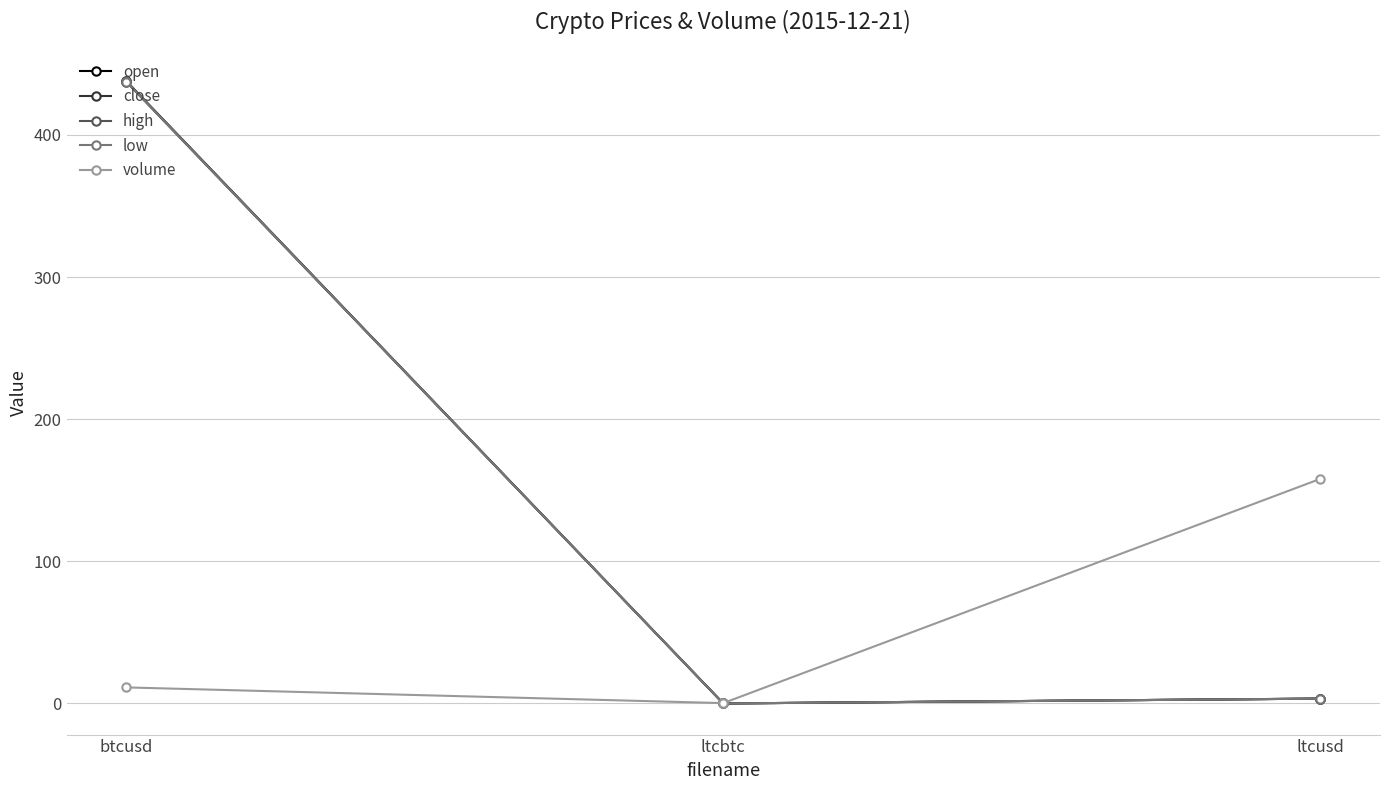

What is the difference between the maximum and minimum values in the open series?

437.9